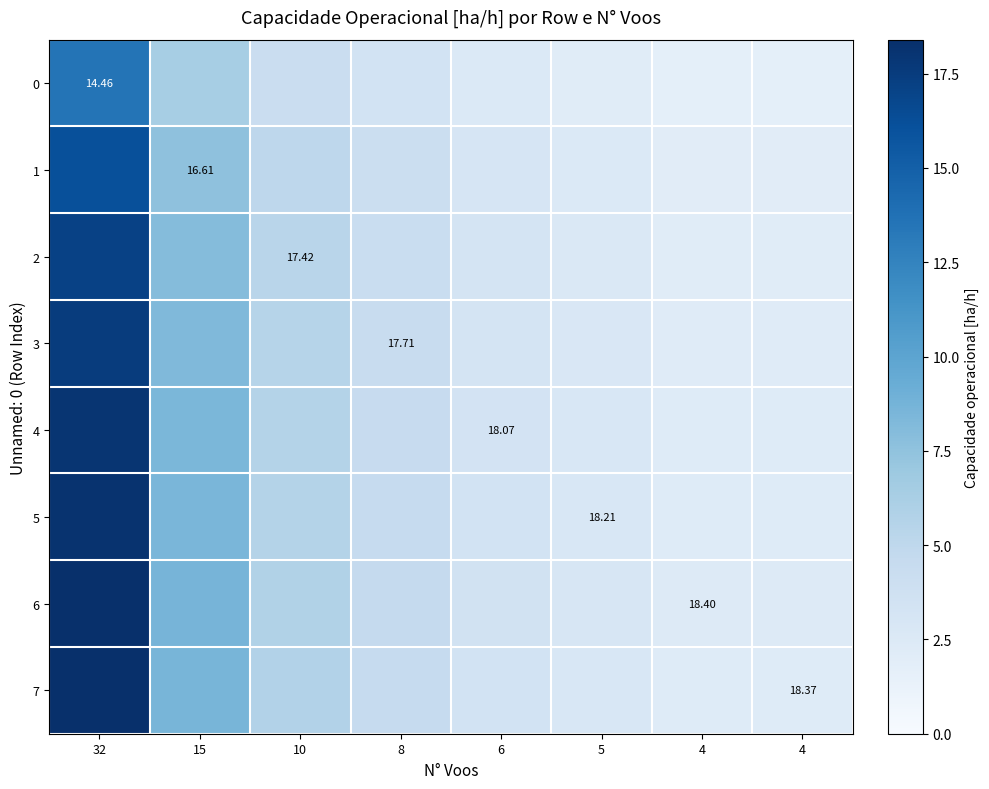

Rank the series at 4 from highest to lowest value.

6, 7, 5, 4, 3, 2, 1, 0